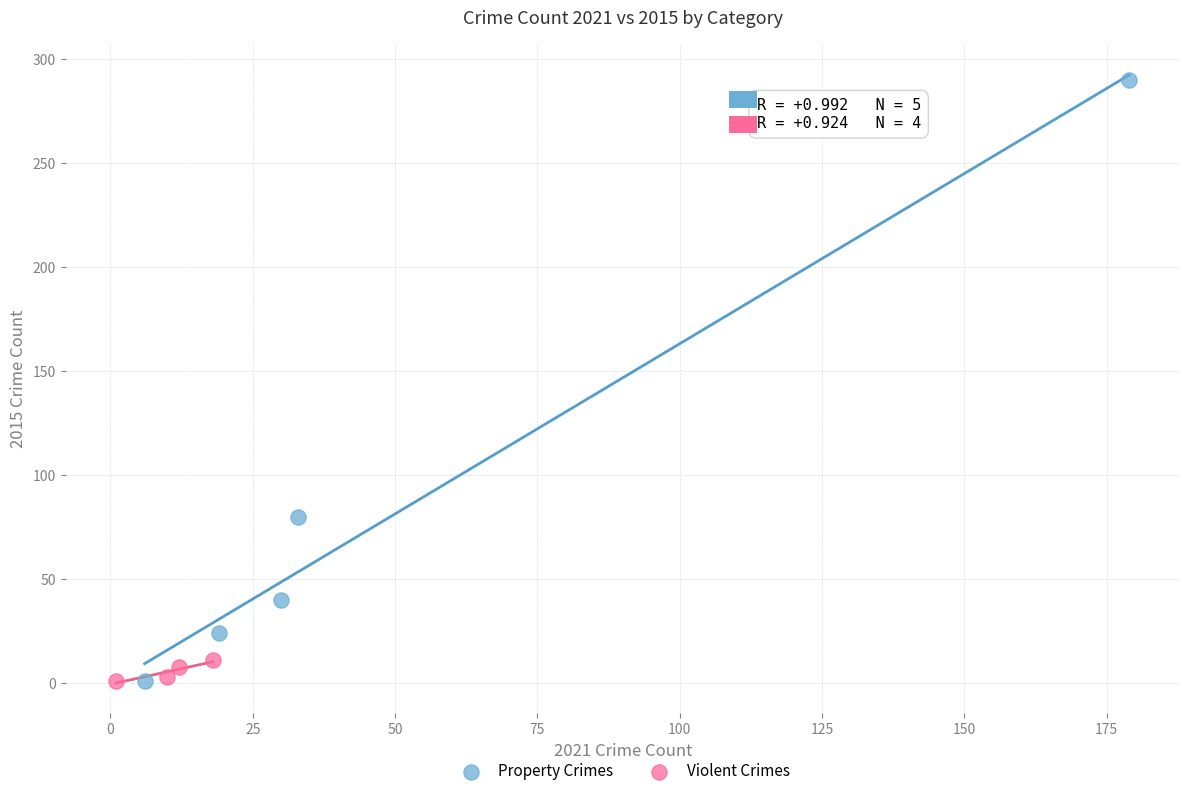

Which series contains the highest Y value?

Property Crimes